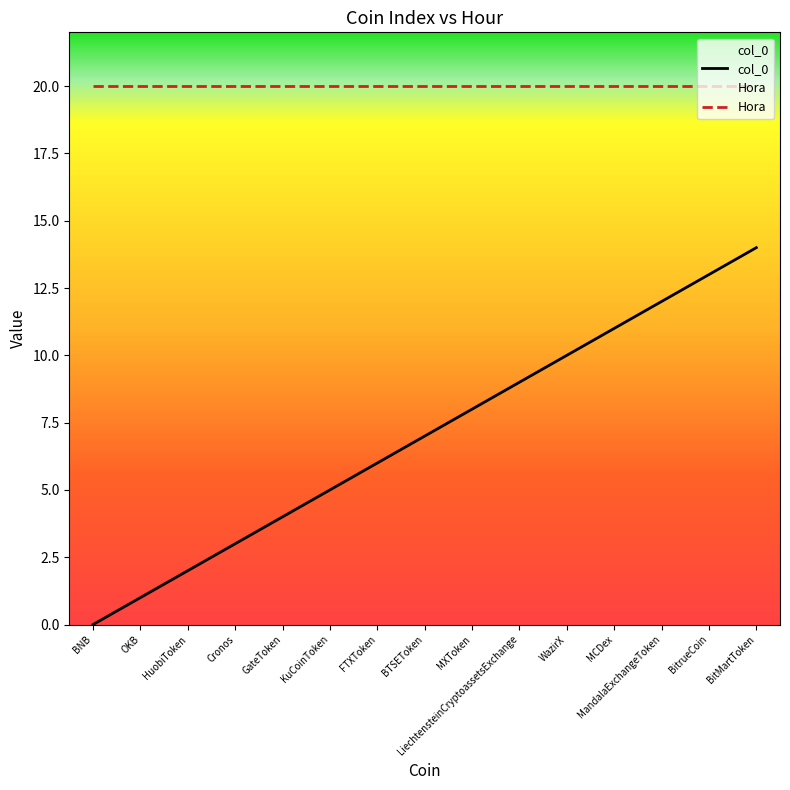

Is it true that col_0 equals 7 at BTSEToken?

True